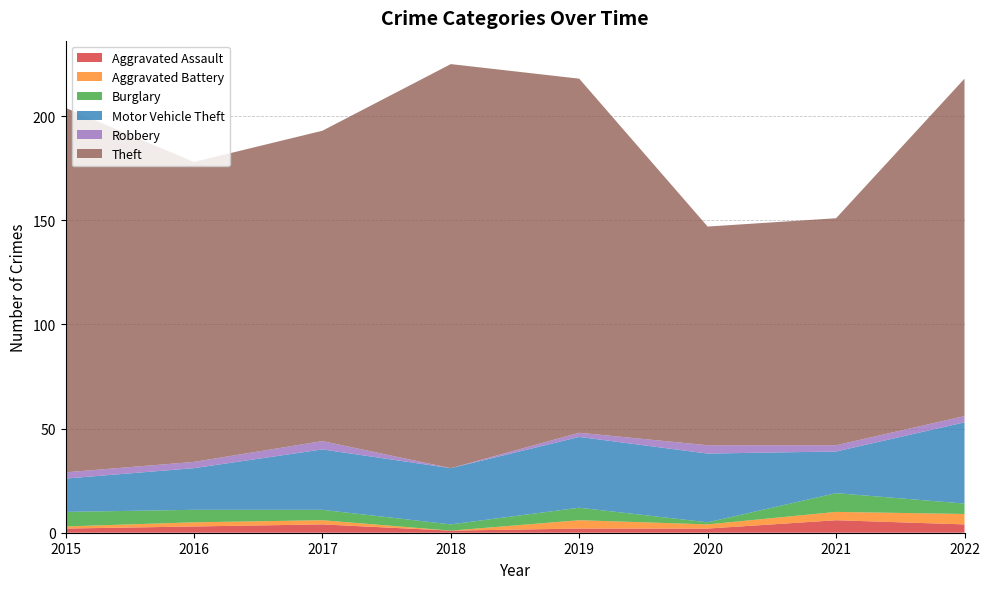

Reading right to left, extract all data points from this chart.

Aggravated Assault: 2022=4	2021=6	2020=2	2019=2	2018=1	2017=4	2016=3	2015=2
Aggravated Battery: 2022=5	2021=4	2020=2	2019=4	2018=0	2017=2	2016=2	2015=1
Burglary: 2022=5	2021=9	2020=1	2019=6	2018=3	2017=5	2016=6	2015=7
Motor Vehicle Theft: 2022=39	2021=20	2020=33	2019=34	2018=27	2017=29	2016=20	2015=16
Robbery: 2022=3	2021=3	2020=4	2019=2	2018=0	2017=4	2016=3	2015=3
Theft: 2022=162	2021=109	2020=105	2019=170	2018=194	2017=149	2016=144	2015=175